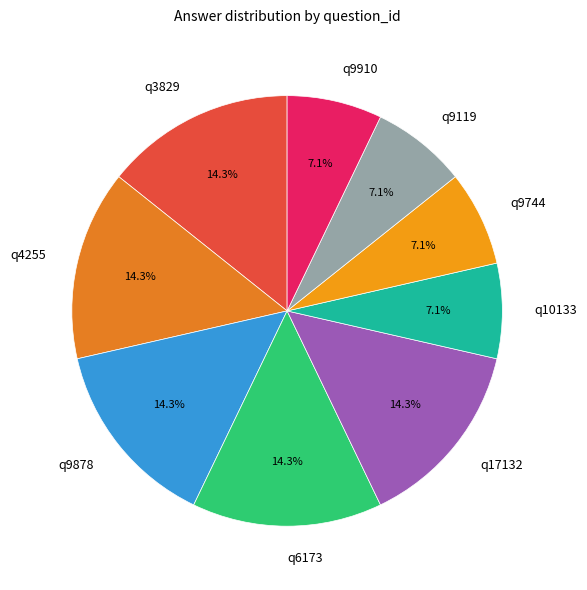

To the nearest percent, what portion does q17132 represent?

14%